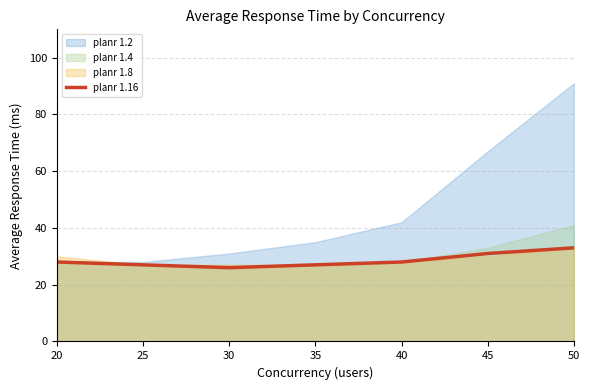

What is the smallest value displayed?

26